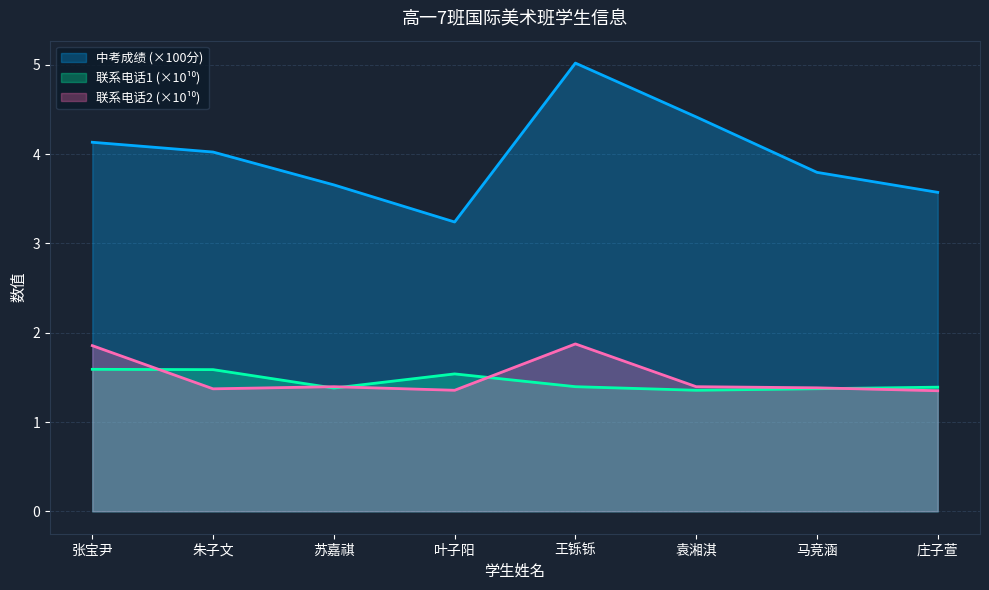

The value of 中考成绩 at 王铄铄 is 3.2. True or false?

False